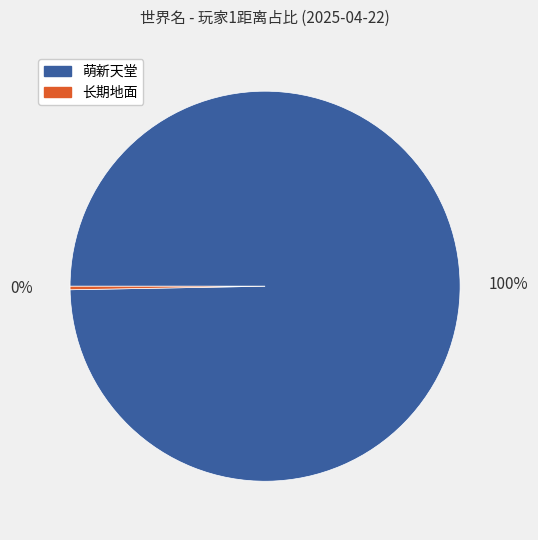

Combined, do 长期地面 and 萌新天堂 account for over 50%?

Yes